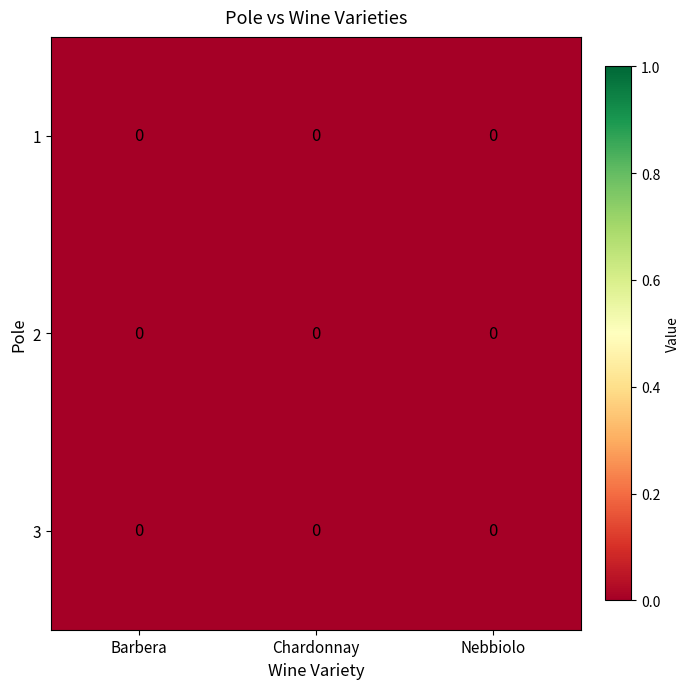

At which category is the sum across all series the highest?

Chardonnay